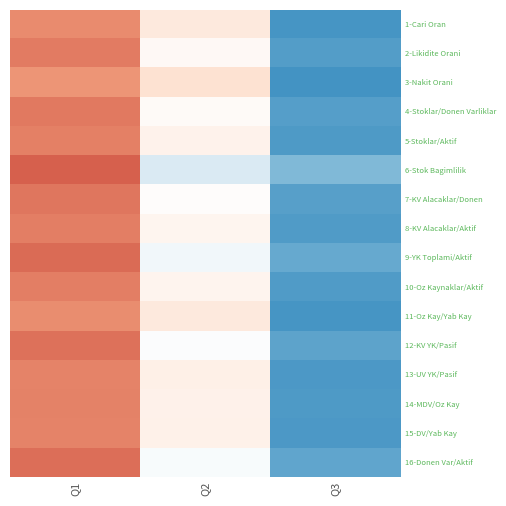

What is the smallest value displayed?

-1.4